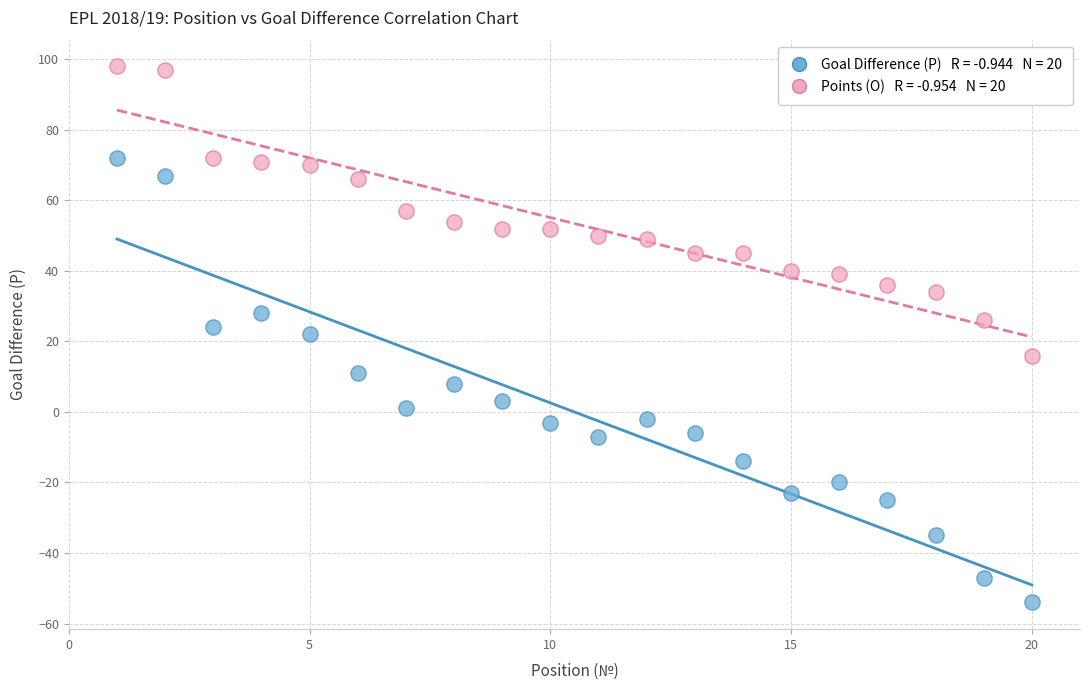

Across all data points, what is the range of Y values (max minus min)?

152